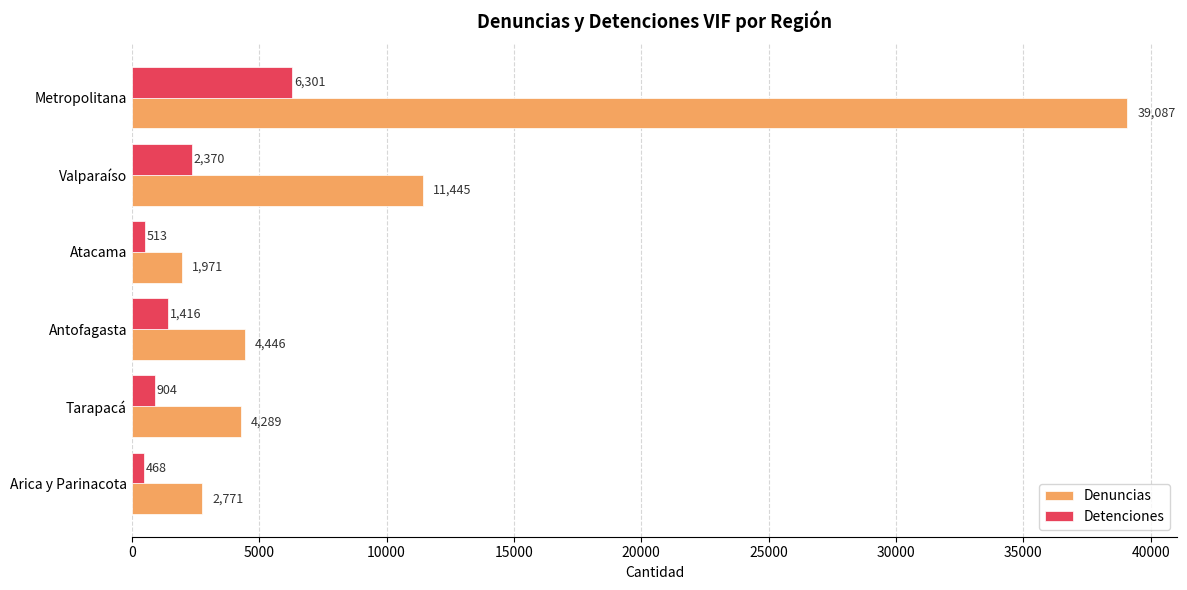

Which series has the largest range (max minus min)?

Denuncias